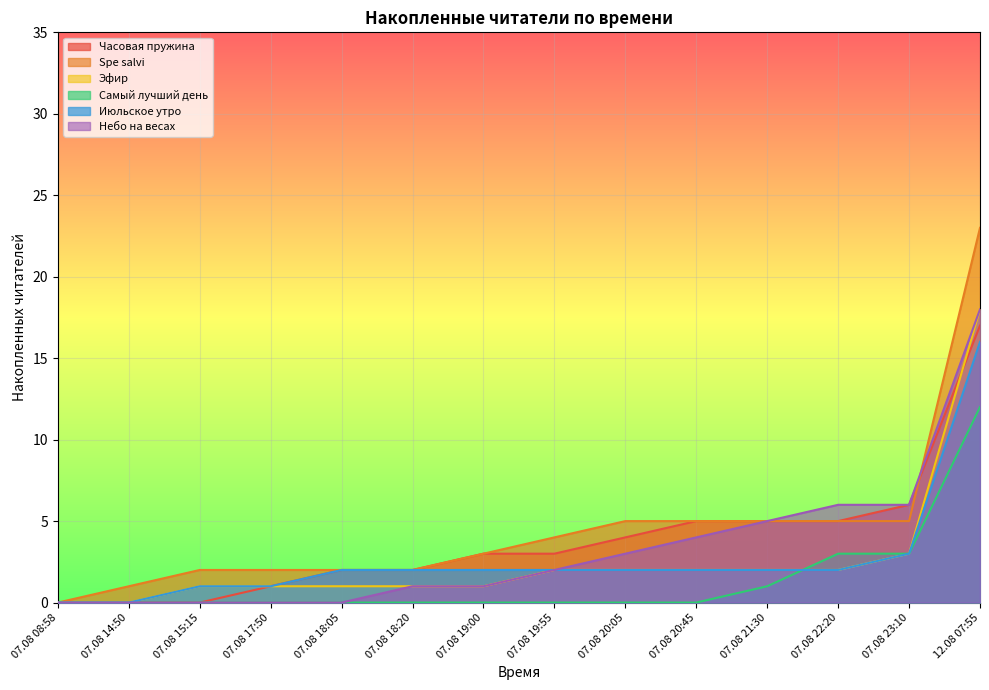

How many lines are shown in the chart?

6